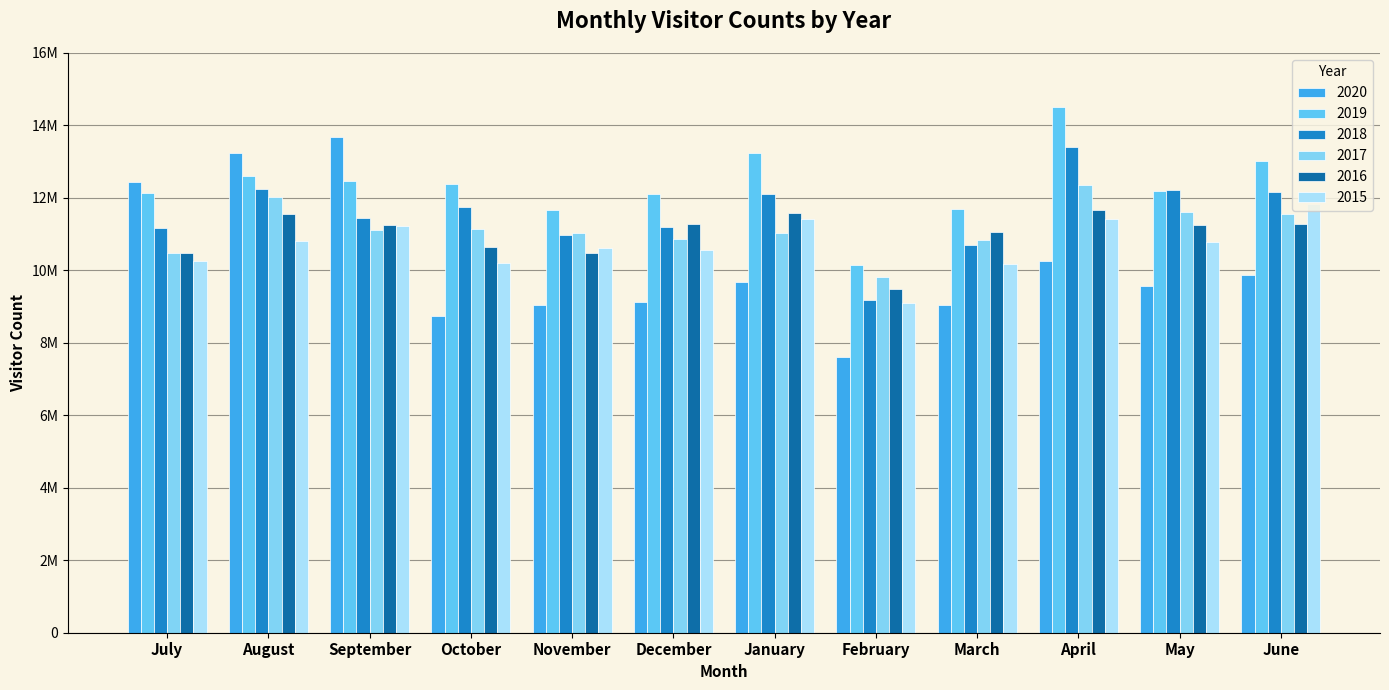

What is the difference between the highest and lowest values at November?

2618583.6